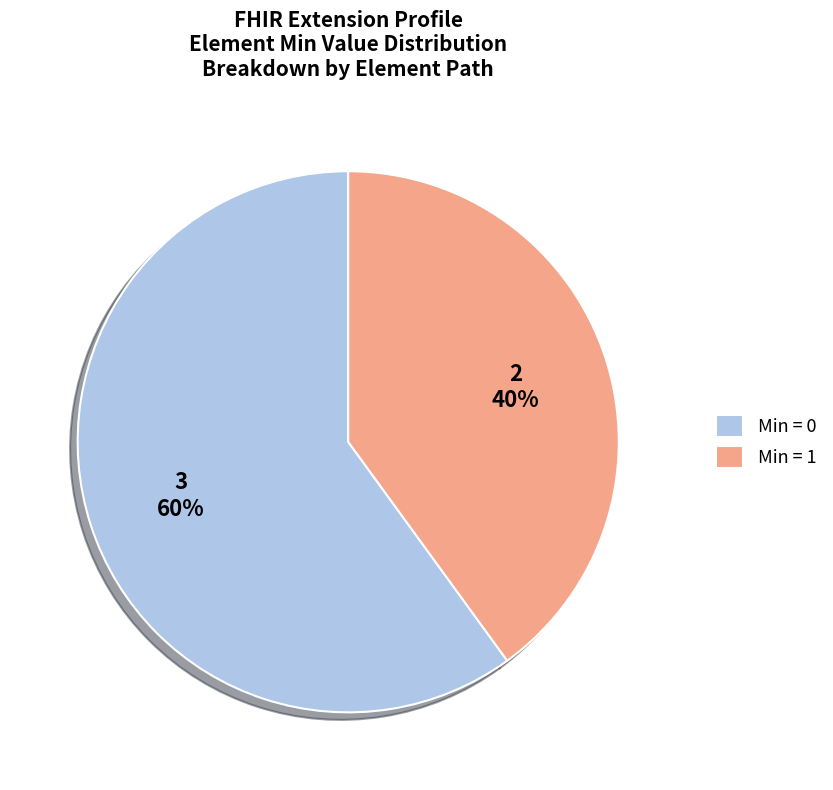

What is the largest slice in the pie chart?

Min = 0